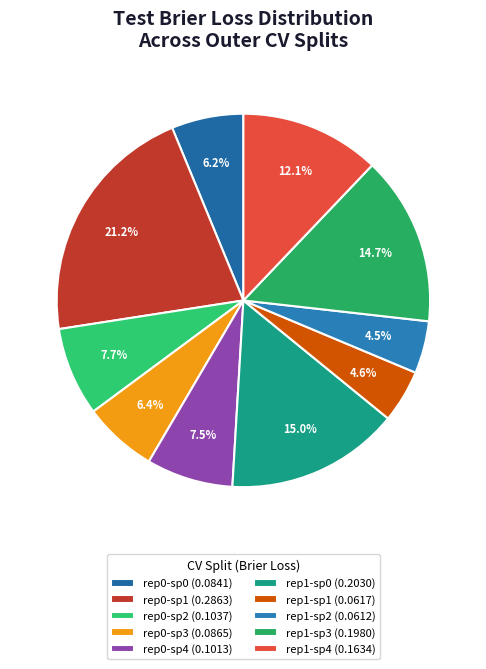

Which category has the biggest portion of the pie?

rep0-sp1 (0.2863)